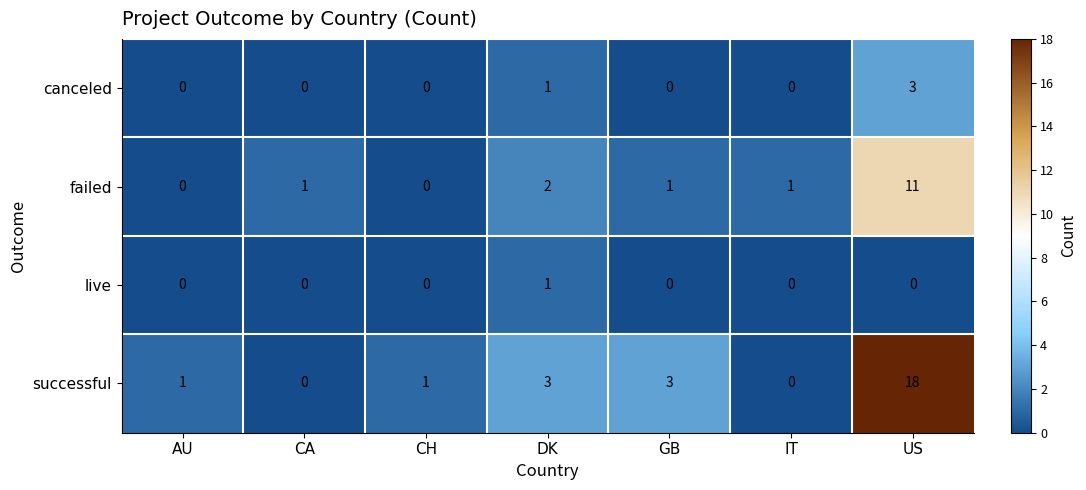

Which category has the highest value in the successful series?

US